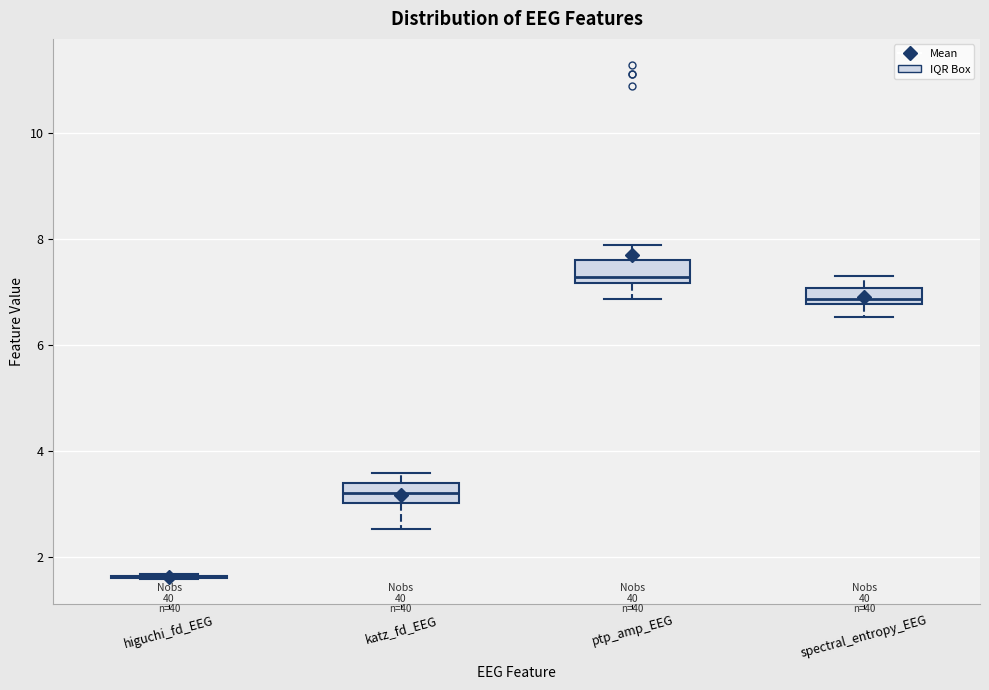

Reading left to right, read every box against the y-axis: the position of its median line, the range the box covers, and the ends of its whiskers. The values are not printed on the chart, so give them approximately, as read against the axis.

higuchi_fd_EEG: box collapsed to a line at 1.6, whiskers 1.6 to 1.6
katz_fd_EEG: median 3.2, box 3.0 to 3.4, whiskers 2.6 to 3.6
ptp_amp_EEG: median 7.2 (just above the box's lower edge), box 7.2 to 7.6, whiskers 6.8 to 7.8
spectral_entropy_EEG: median 6.8 (just above the box's lower edge), box 6.8 to 7.0, whiskers 6.6 to 7.4